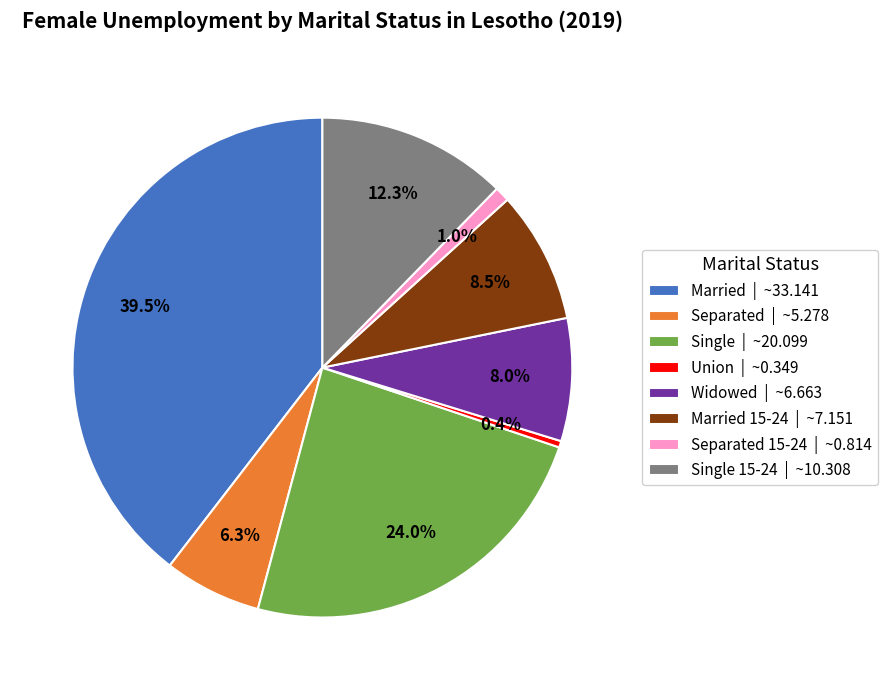

Which slice is the smallest?

Union | ~0.349